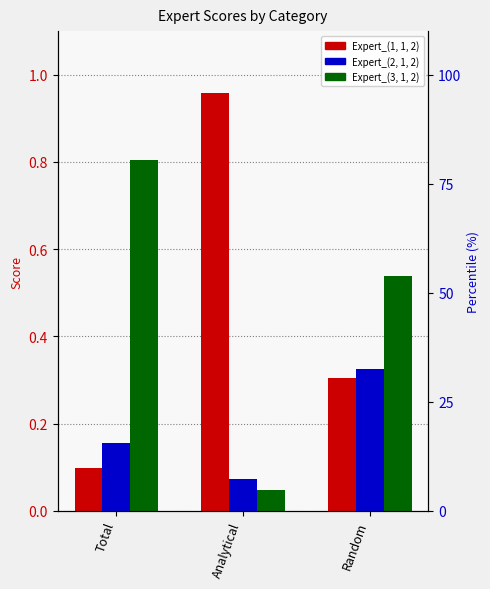

What is the greatest value displayed?

1.0